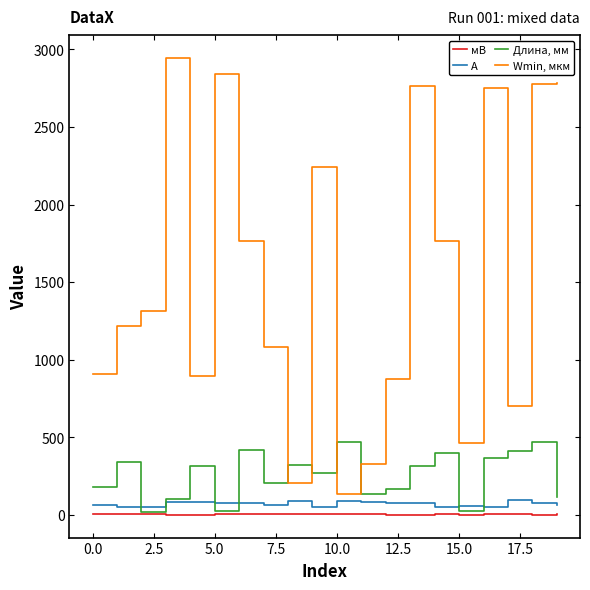

How many times do А and Длина, мм cross each other?

6